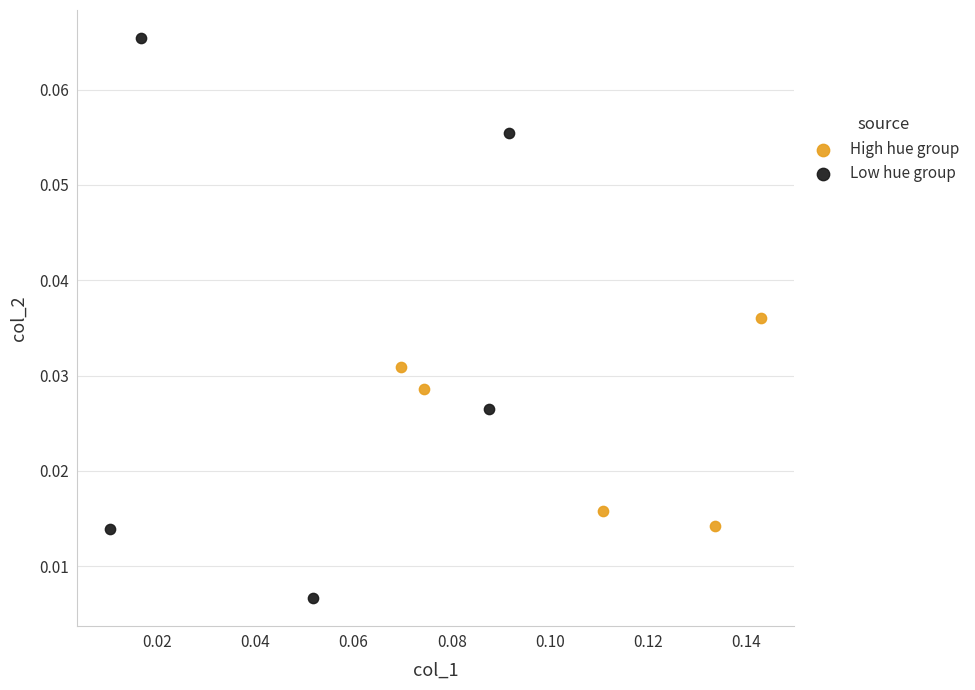

Which series reaches the maximum Y coordinate?

Low hue group